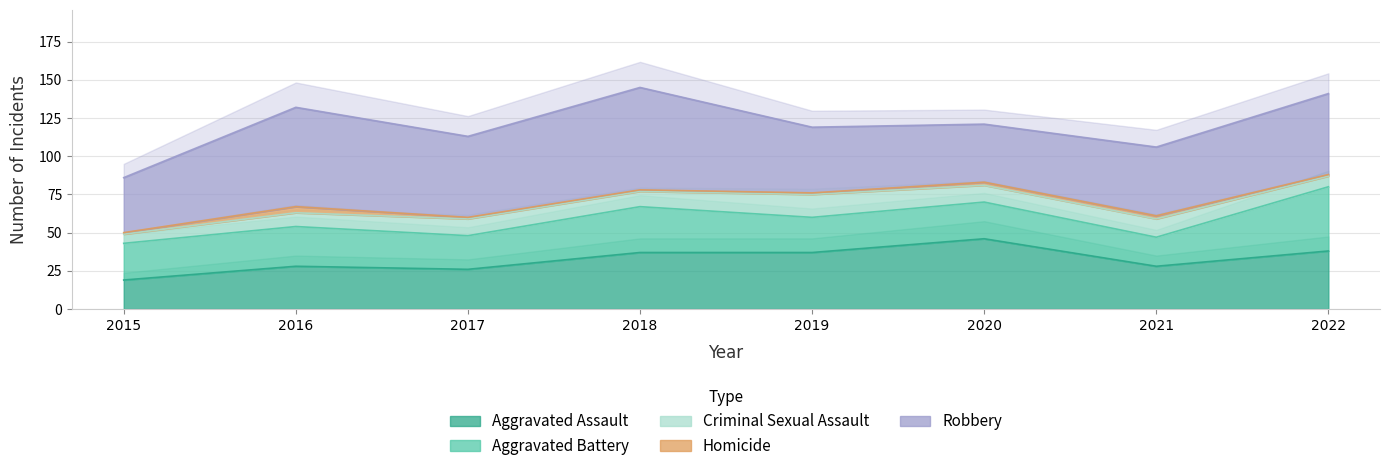

Which series has the largest range (max minus min)?

Robbery